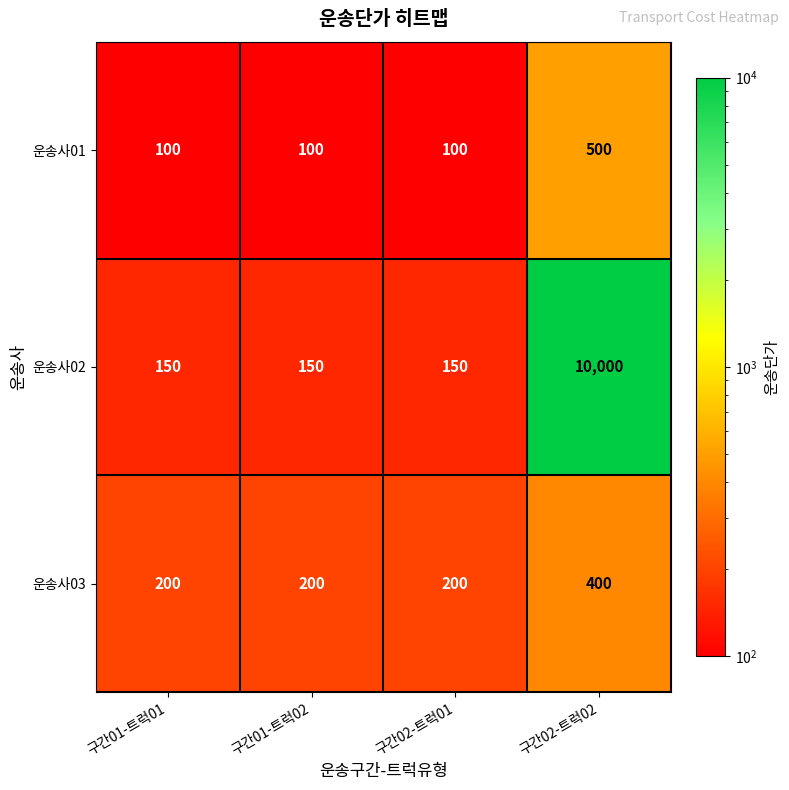

The 운송사03 series shows 200 at 구간02-트럭01. True or false?

True